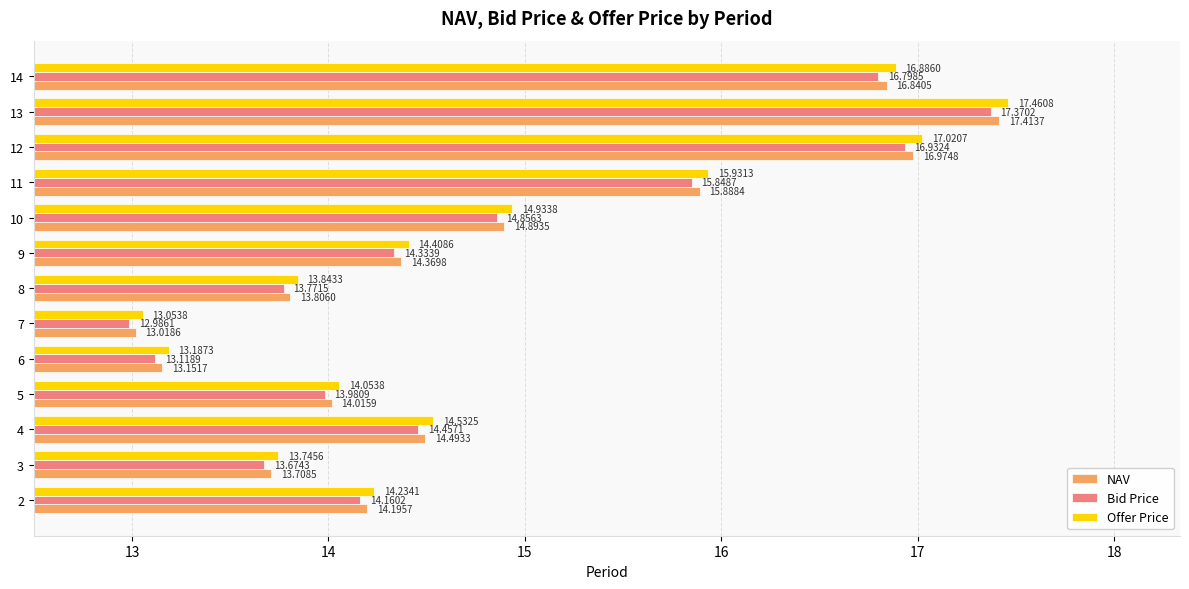

How many values in the Bid Price series are below 14?

5